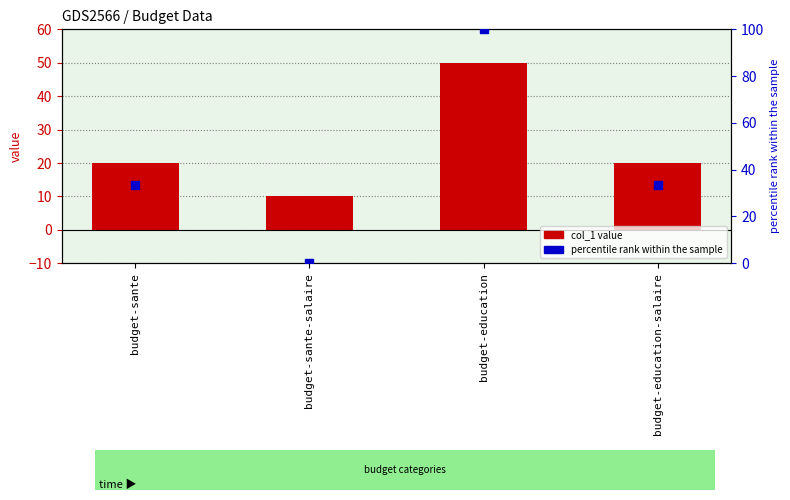

At which category is the sum across all series the highest?

budget-education